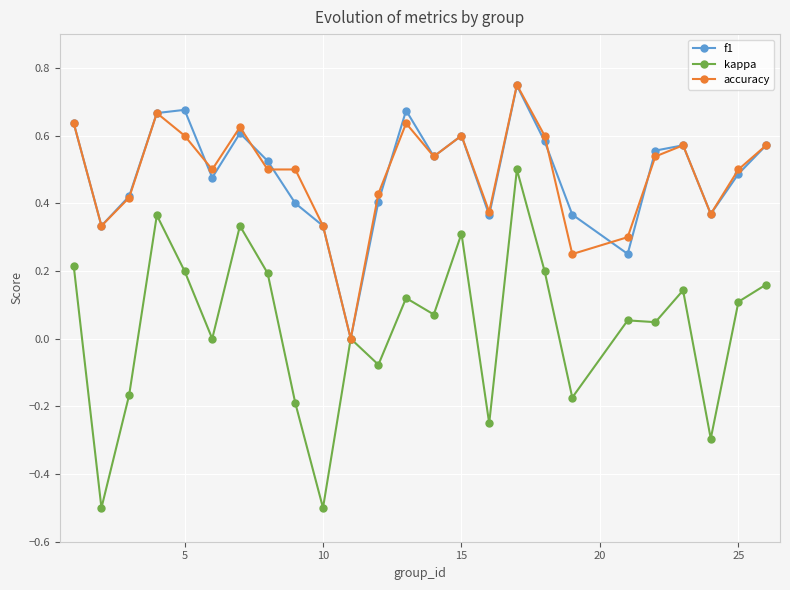

What is the minimum value shown in the chart?

-0.5